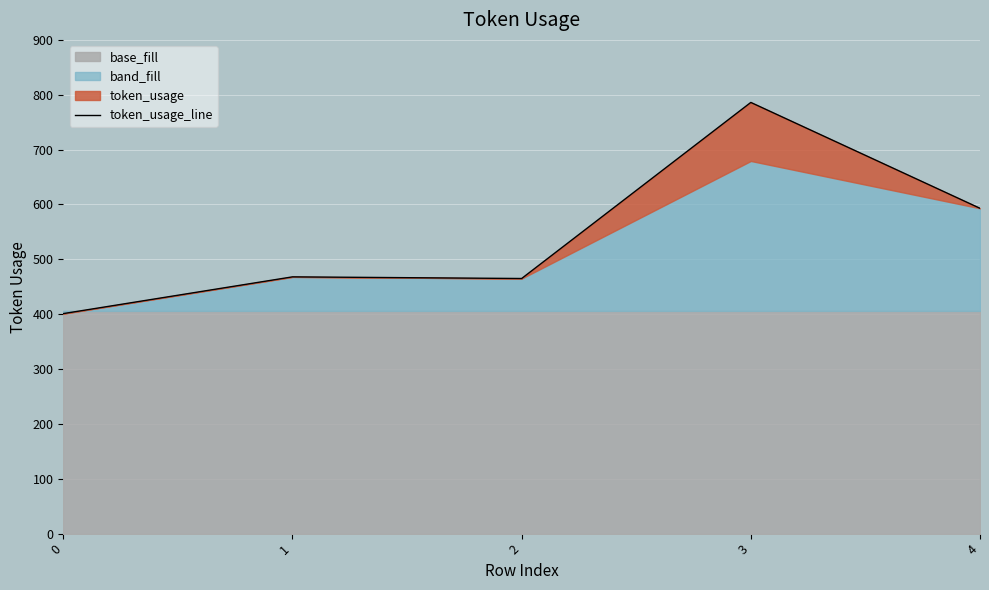

True or false: the data has more than 1 interior local peaks.

True